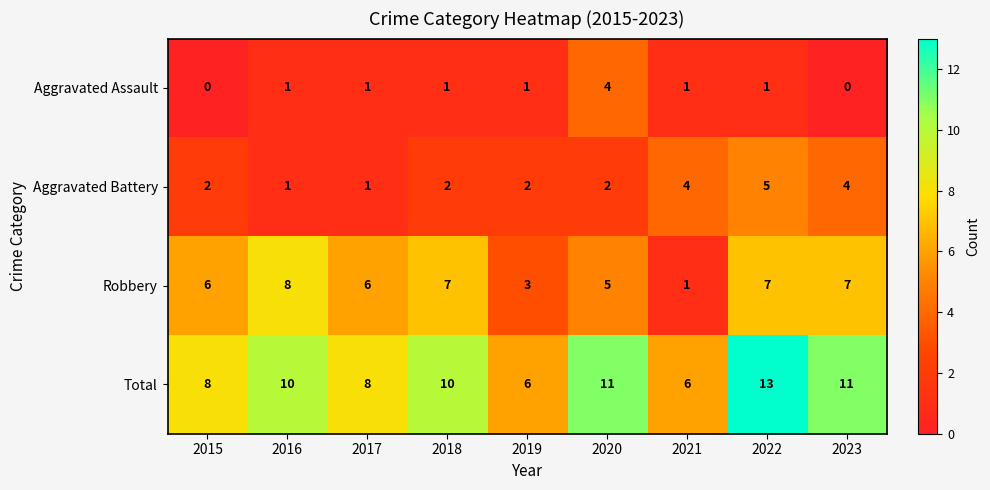

What is the difference between the second highest and second lowest values in the Total series?

5